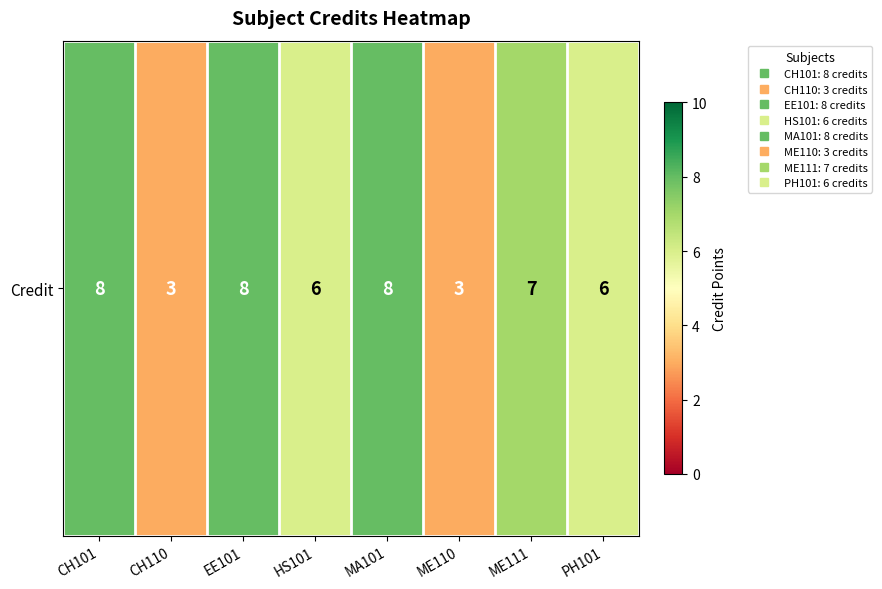

Which has a higher value, ME110 or ME111?

ME111